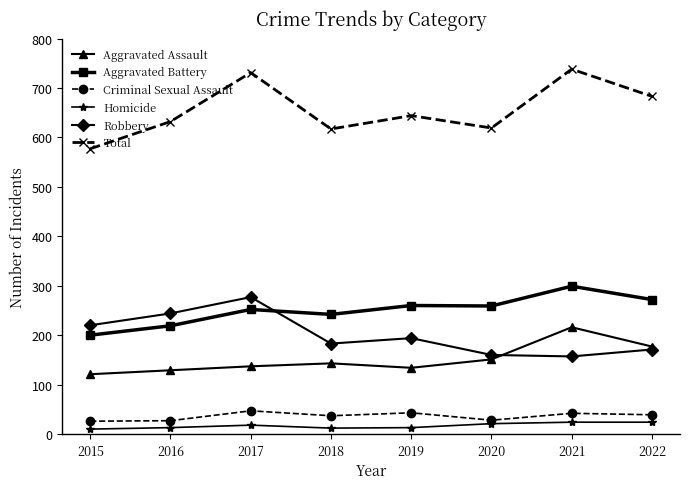

Which series has the widest spread of values?

Total